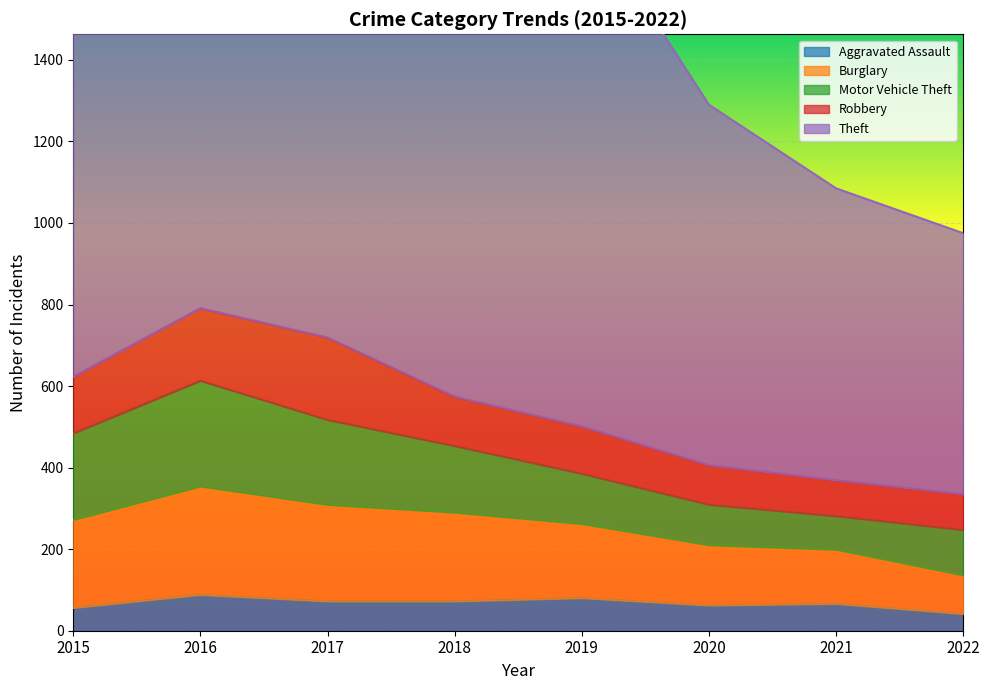

How many values in the Aggravated Assault series are below 72?

4